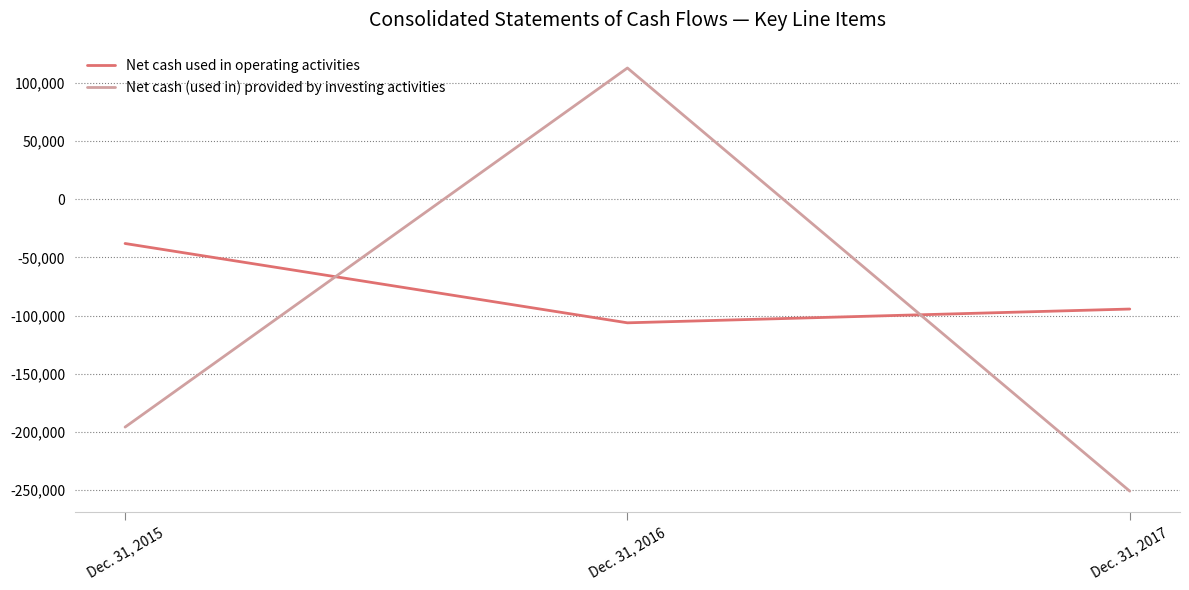

What is the difference between the Net cash (used in) provided by investing activities values at Dec. 31, 2017 and Dec. 31, 2016?

363733